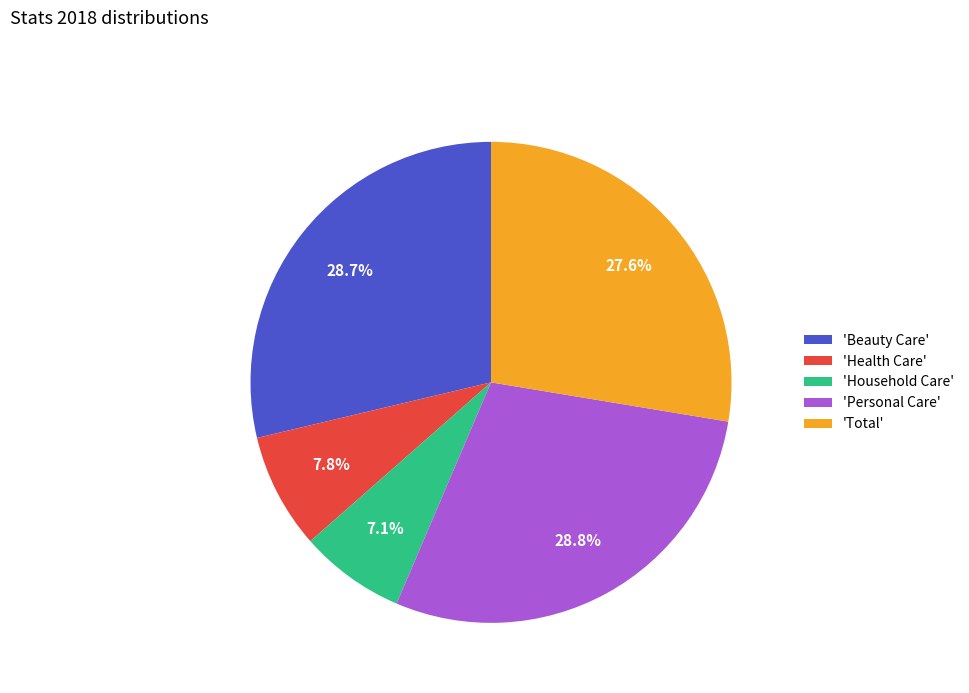

Approximately how many times larger is the value at 'Personal Care' compared to 'Household Care'?

4.1